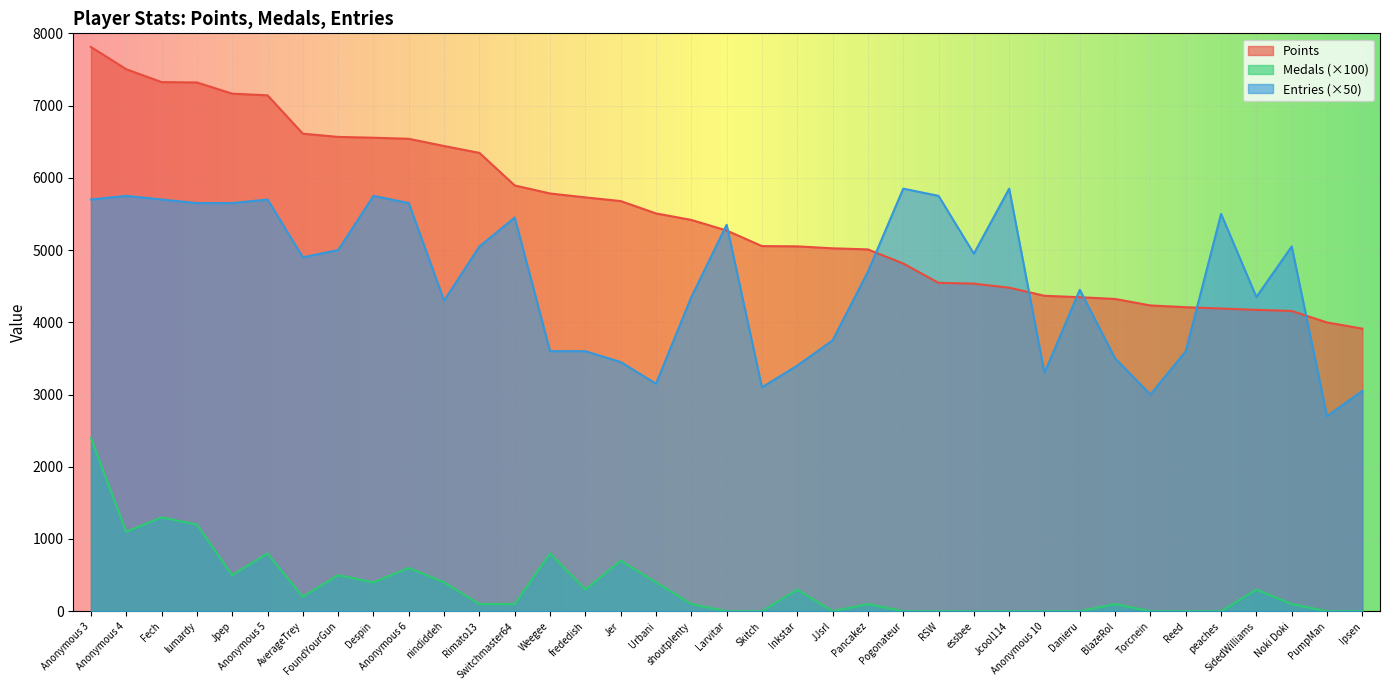

At which label does Medals reach its peak?

Anonymous 3